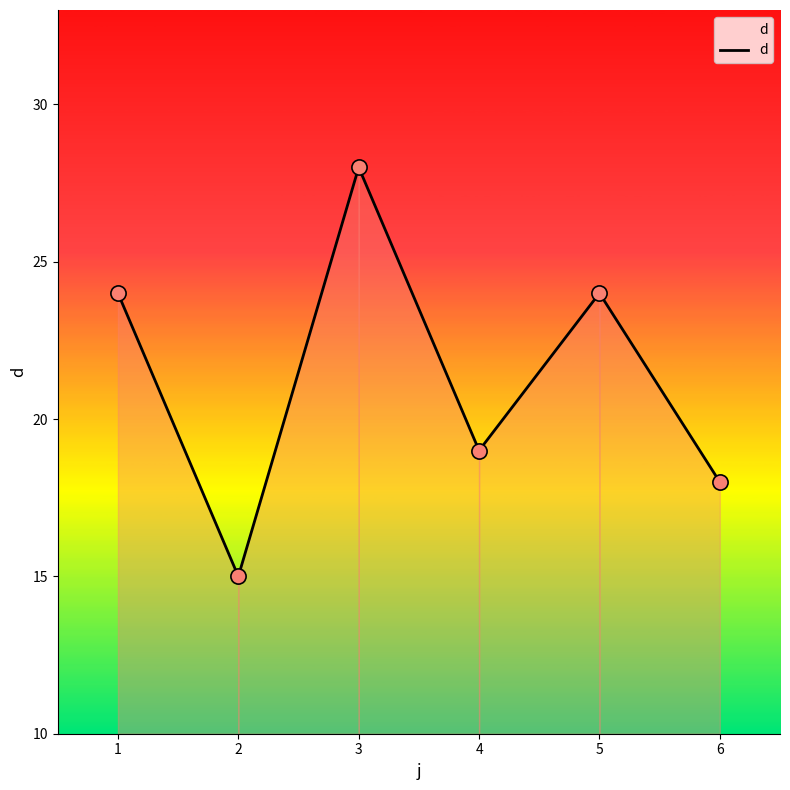

What is the change in value from 1 to 4?

-5